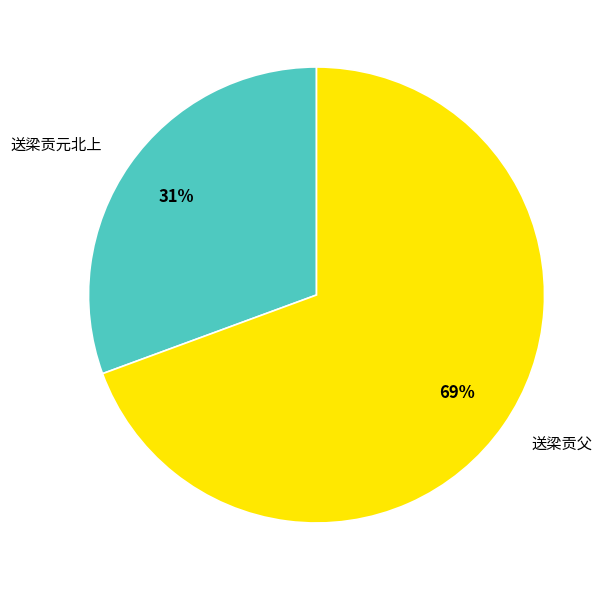

Does any single category account for the majority?

Yes